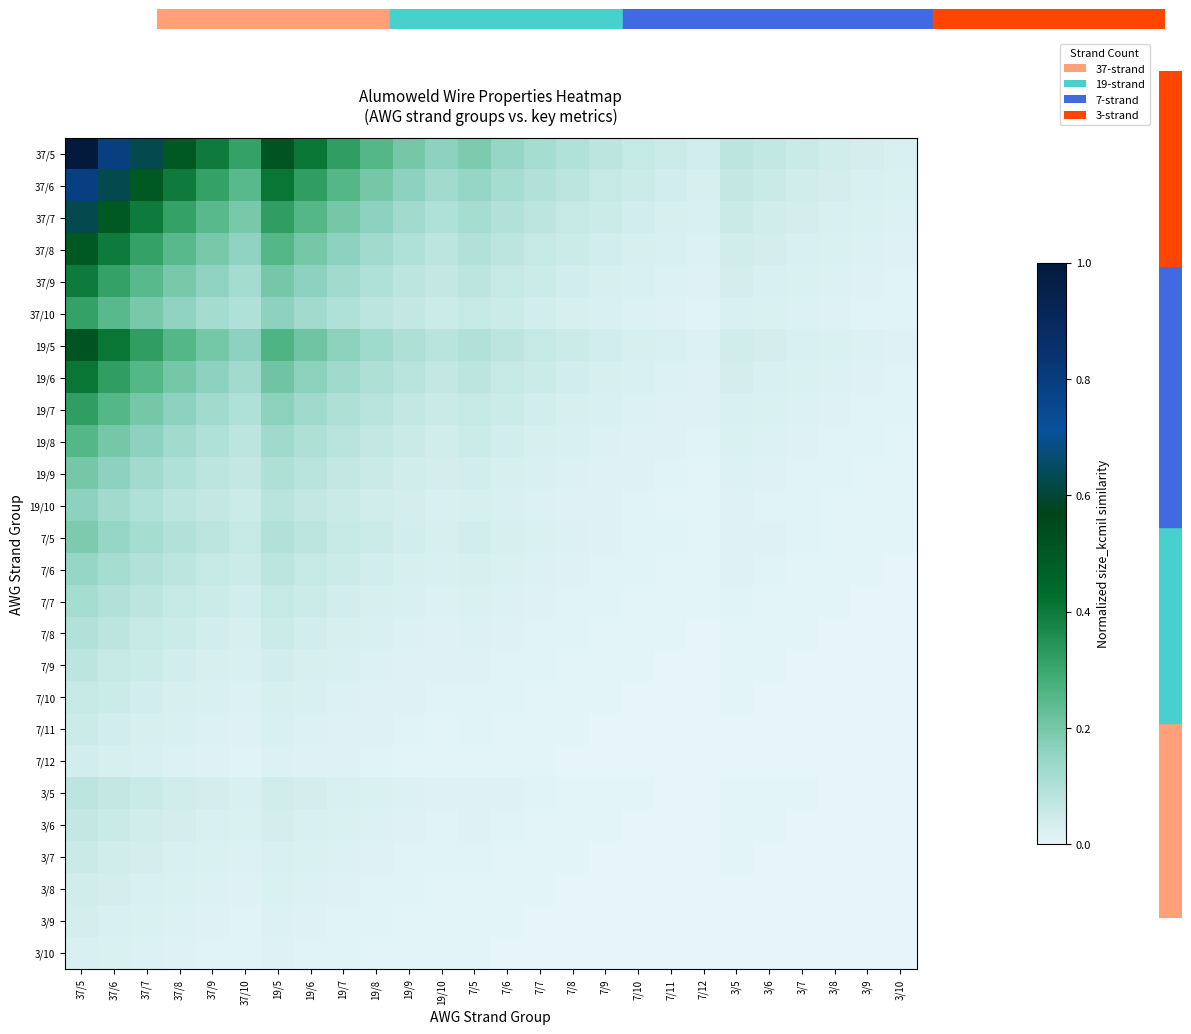

Which category has the highest value across all series?

37/5